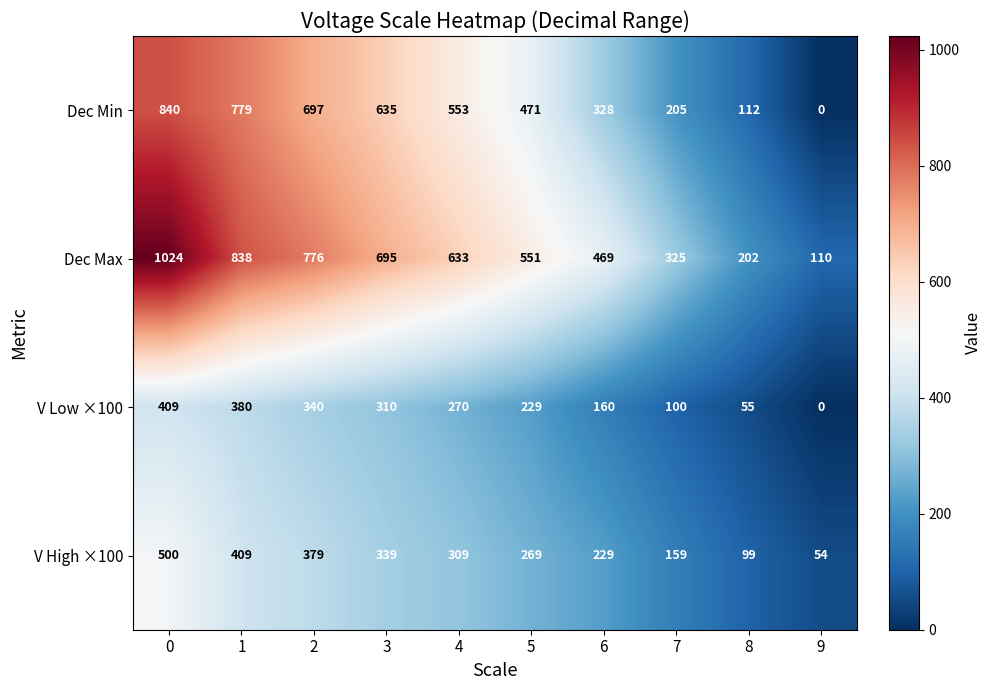

Rank the categories by Dec Min value from highest to lowest.

0, 1, 2, 3, 4, 5, 6, 7, 8, 9